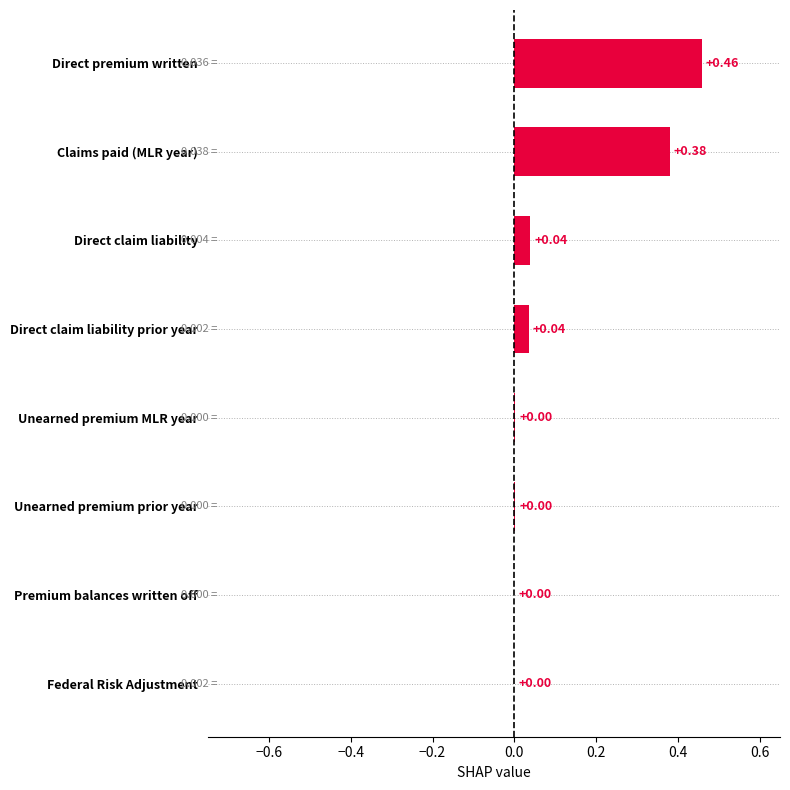

Which has a higher value, Direct premium written or Federal Risk Adjustment?

Direct premium written